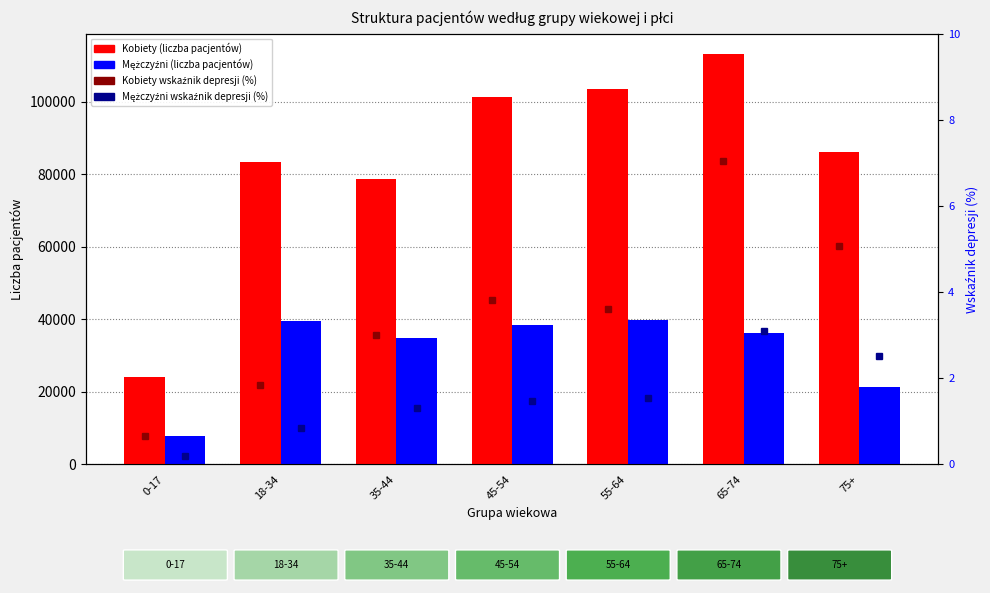

Which has a higher value, 55-64 or 18-34?

55-64